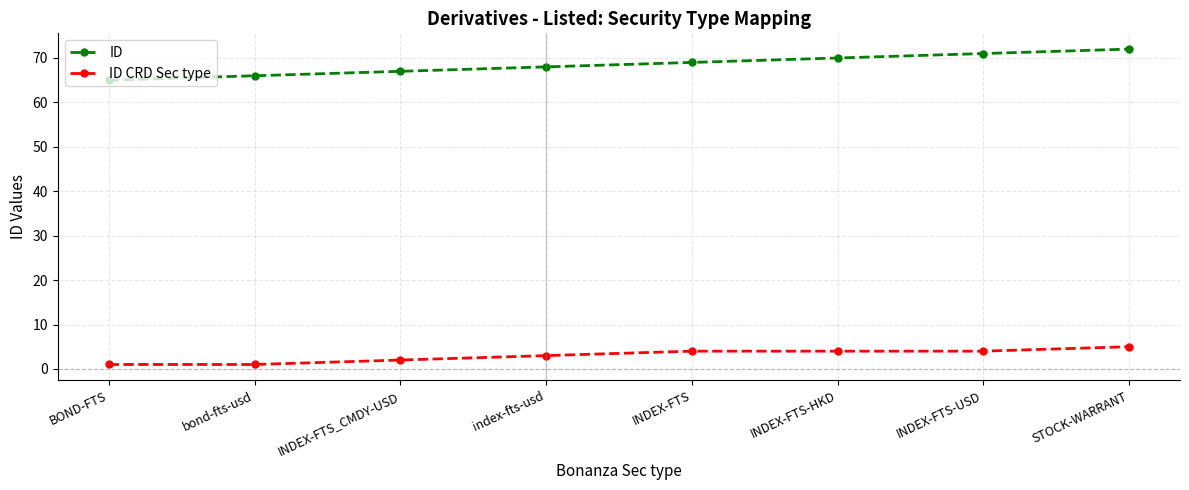

Rank the series by their maximum value, from highest to lowest.

ID, ID CRD Sec type